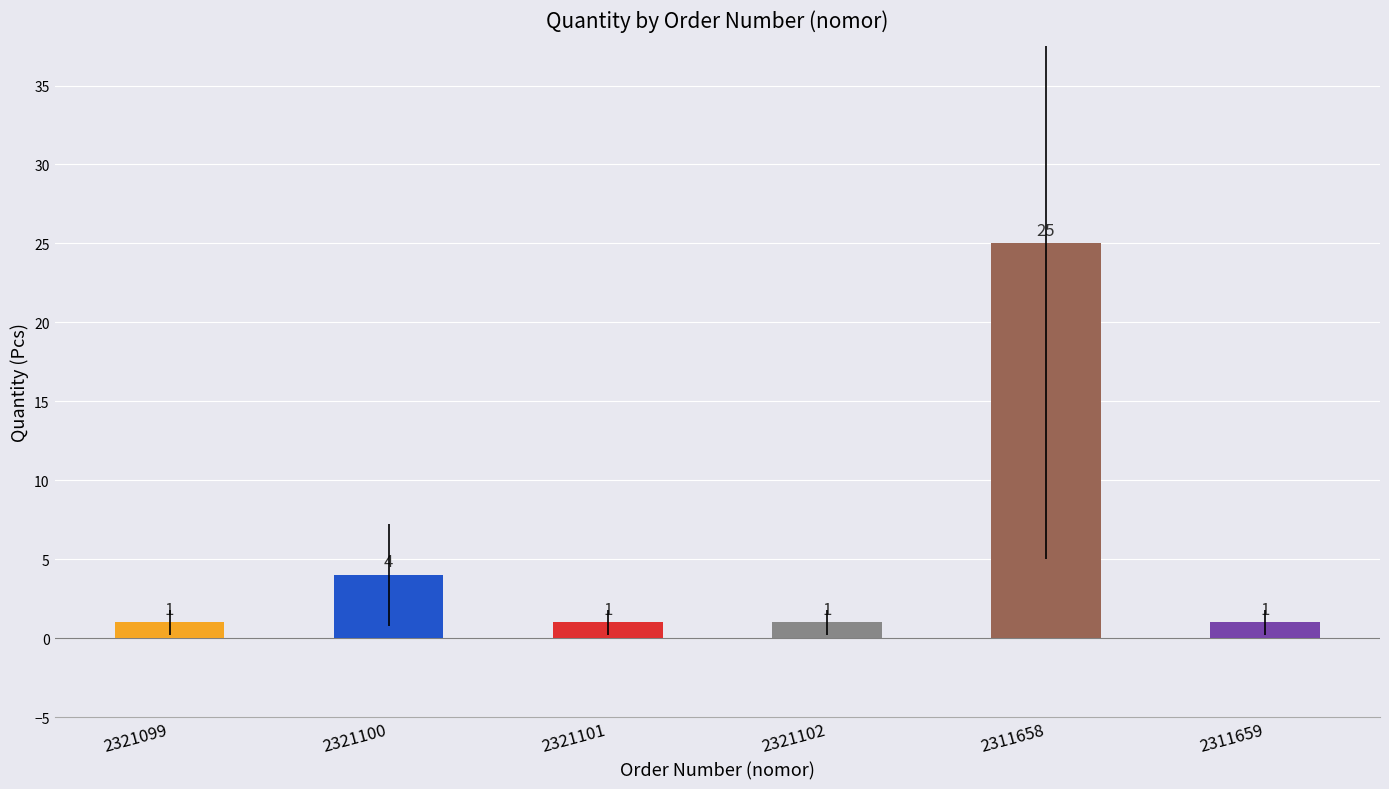

Is it true that the value at 2311658 is 39?

False